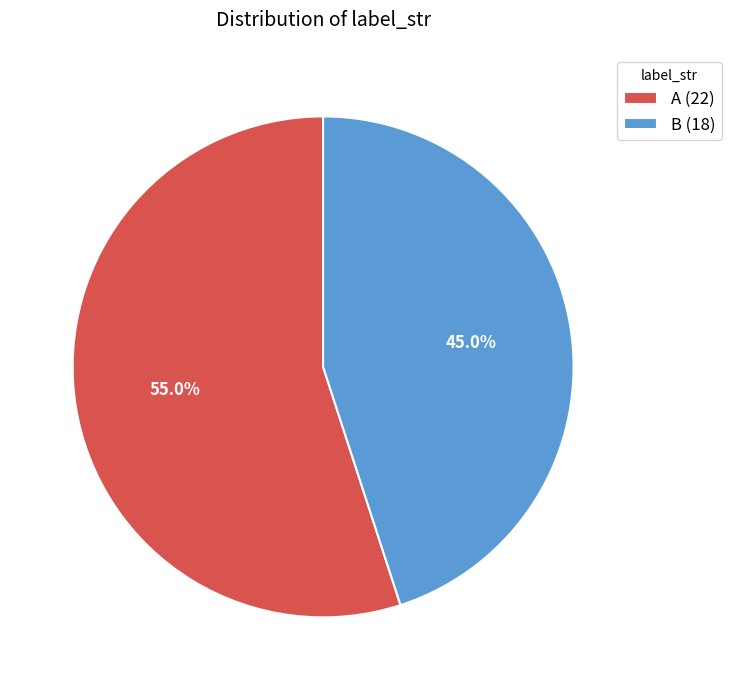

How many slices are in this pie chart?

2